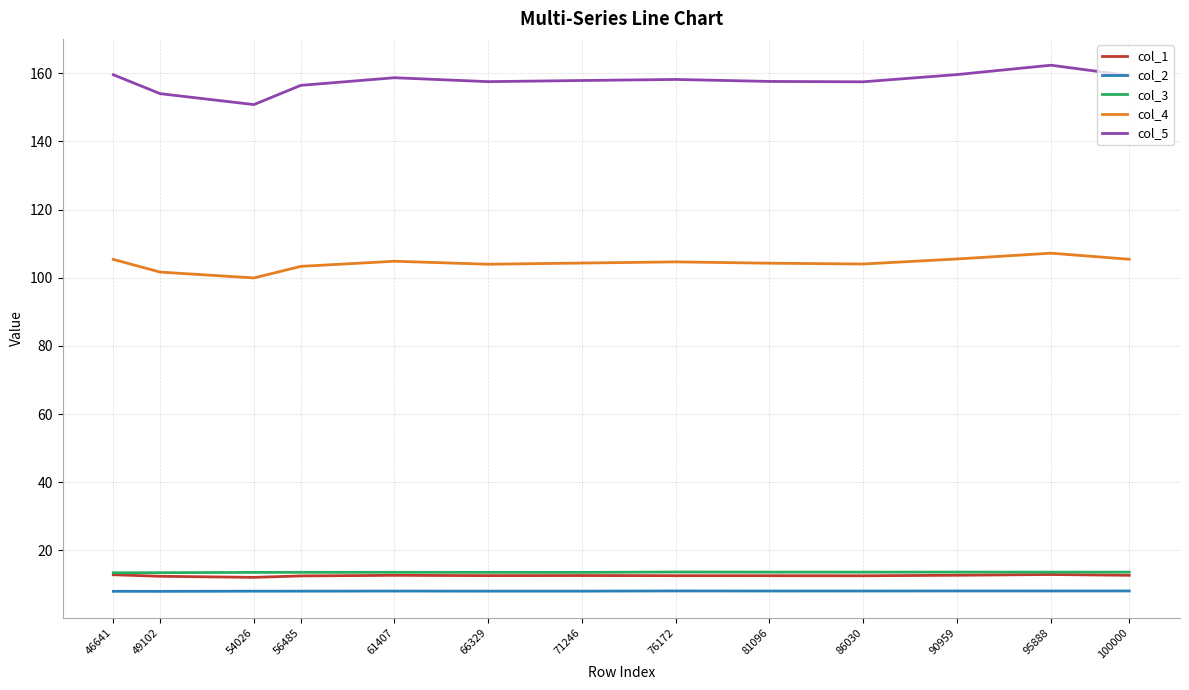

Does the chart display data point markers on the line(s)?

No